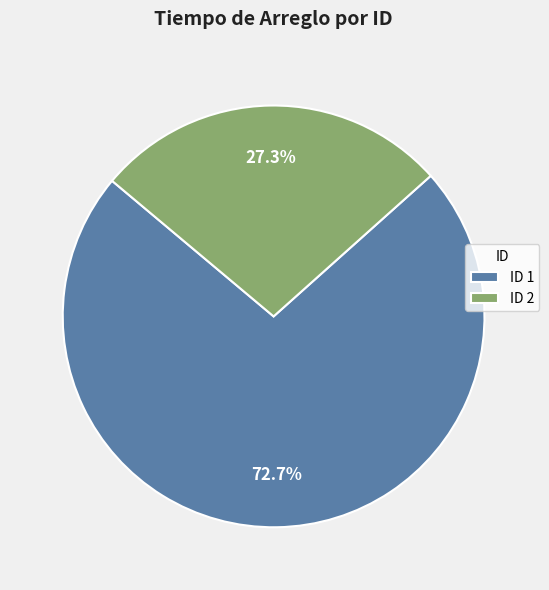

Between ID 2 and ID 1, which is larger?

ID 1